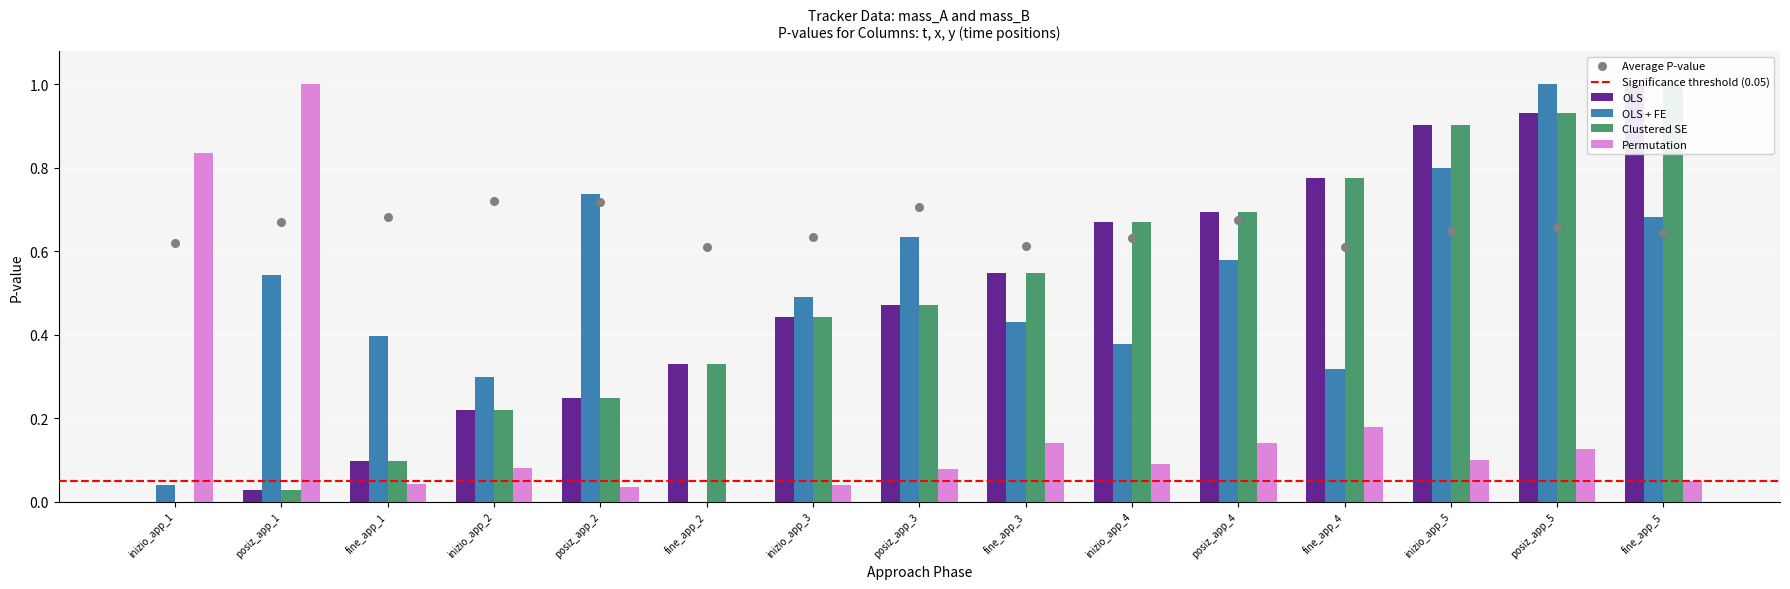

What is the total value across all series at fine_app_2?

0.7